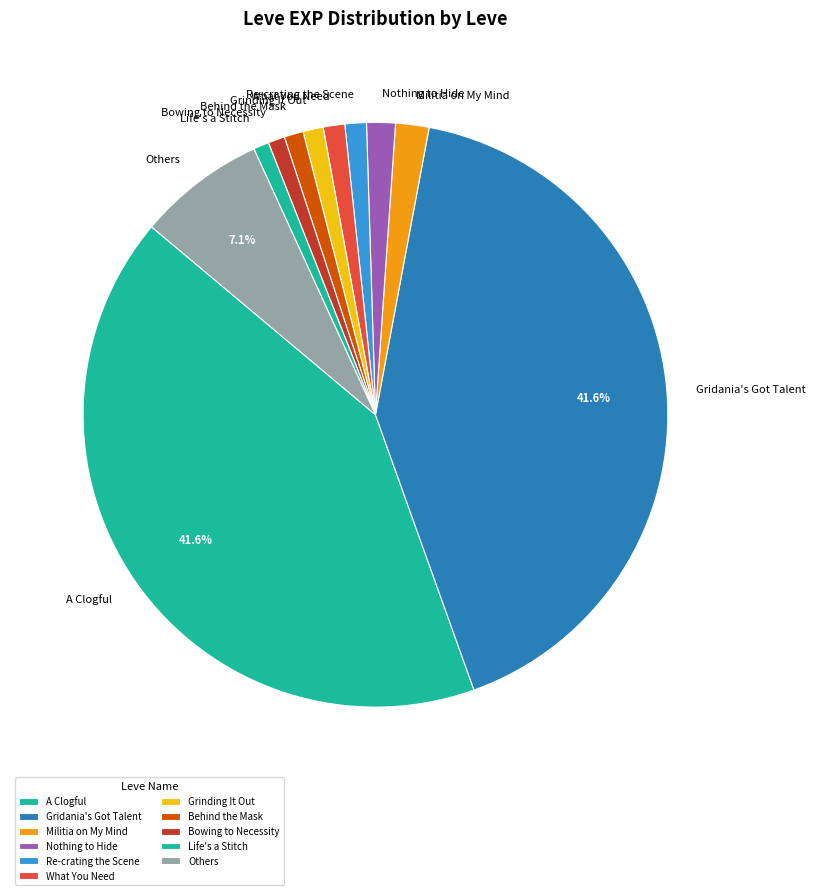

To the nearest percent, what portion does What You Need represent?

1%